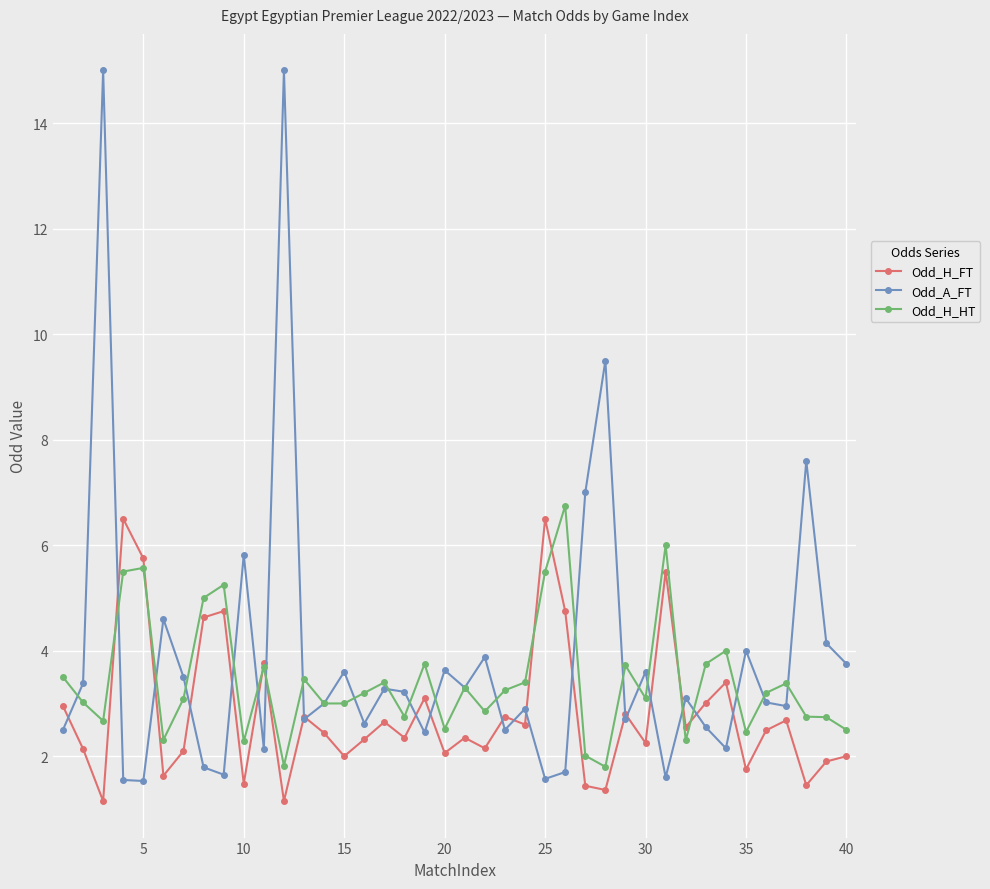

What is the value of the Odd_H_HT point at the 21st from the left?

3.3